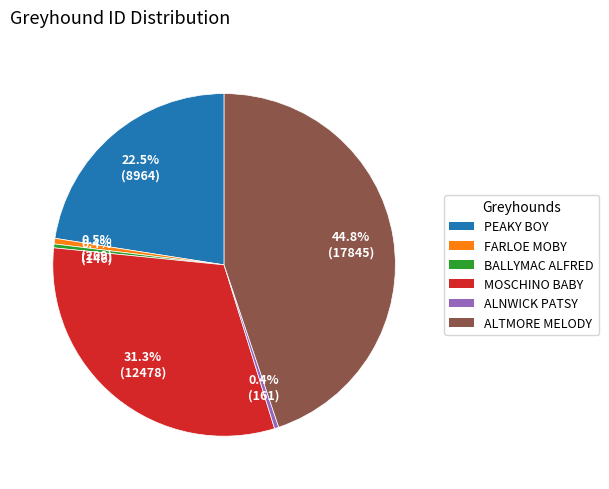

What portion of the pie excludes MOSCHINO BABY?

68.7%